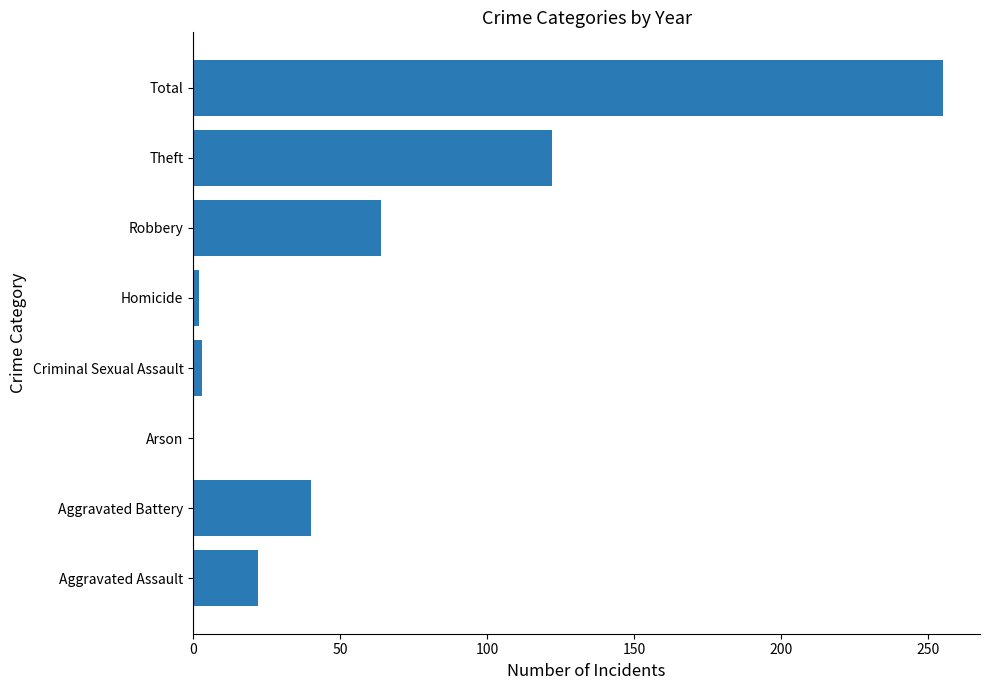

What is the sum of all values?

508